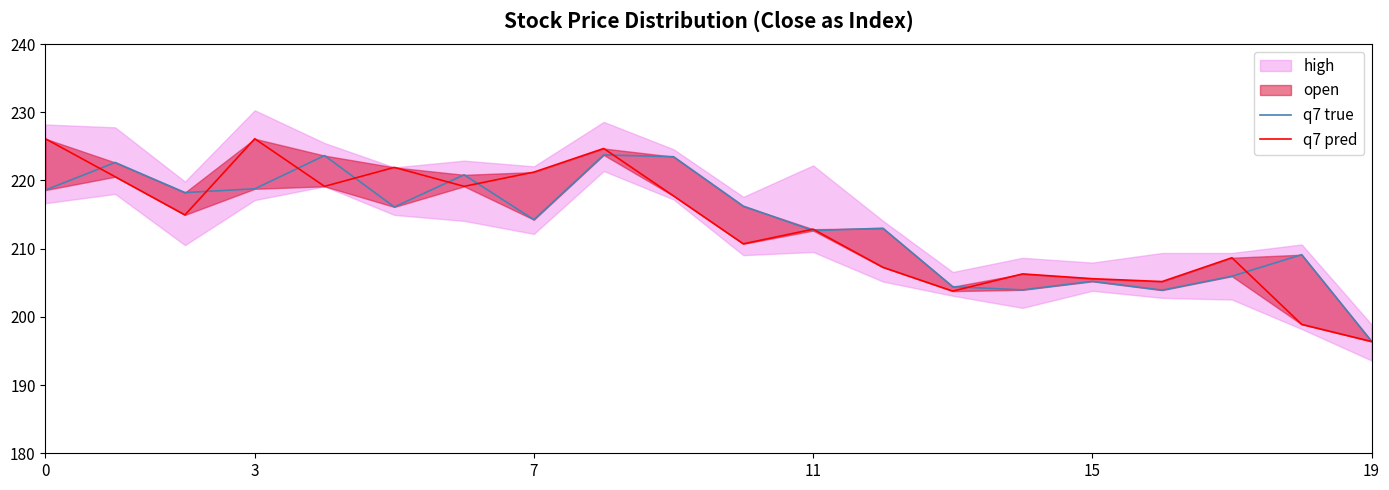

How many lines are shown in the chart?

2